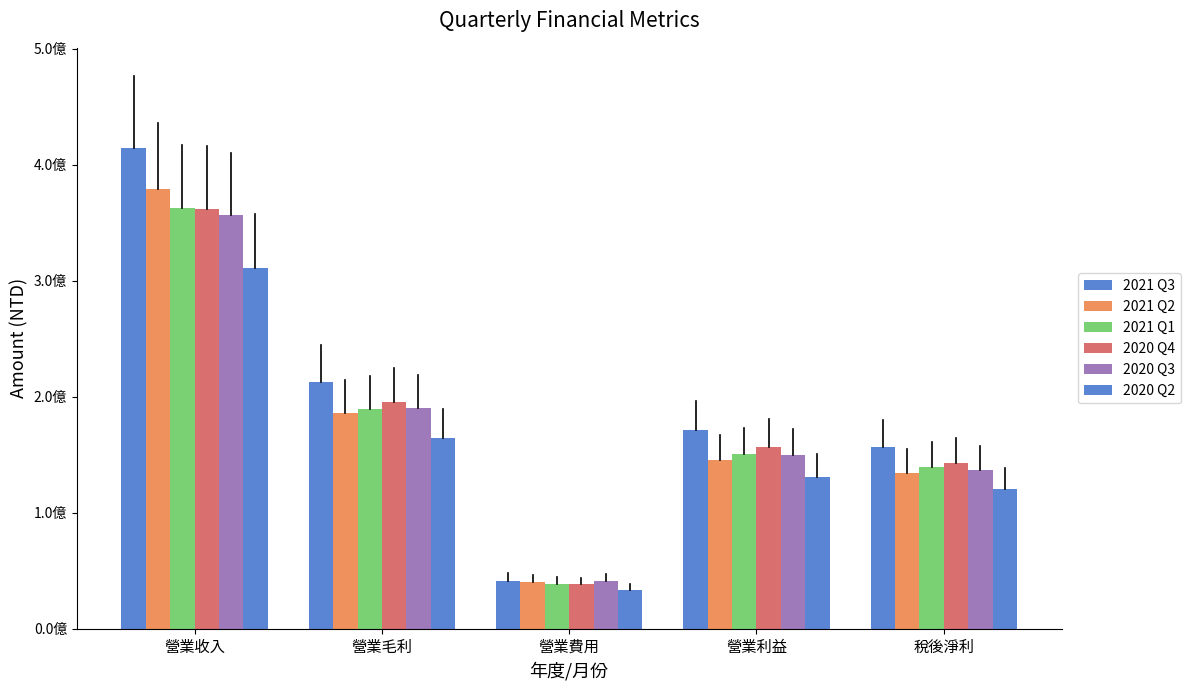

Are the bars horizontal?

No